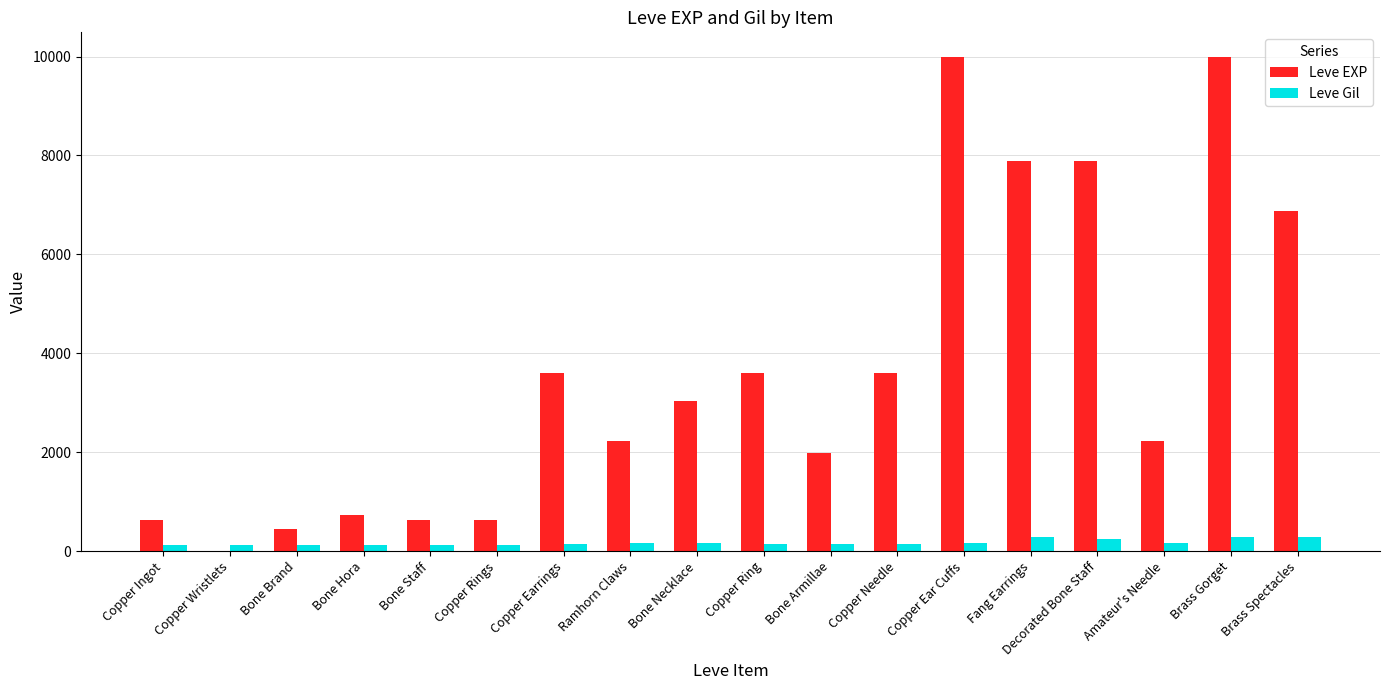

Which series has the largest range (max minus min)?

Leve EXP